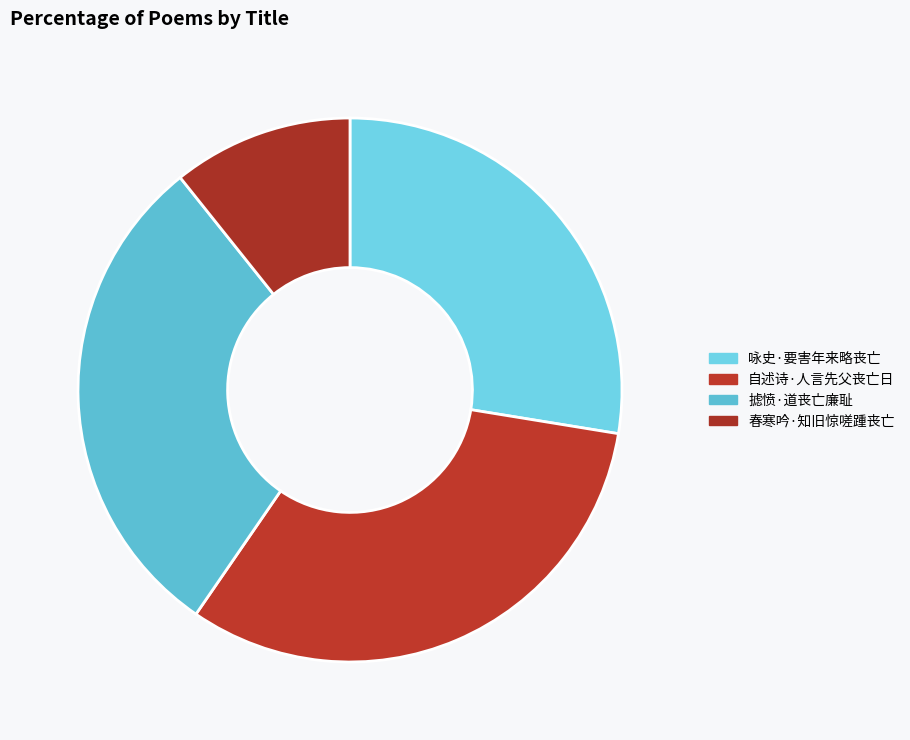

The 咏史·要害年来略丧亡 slice represents 15% of the pie. True or false?

False